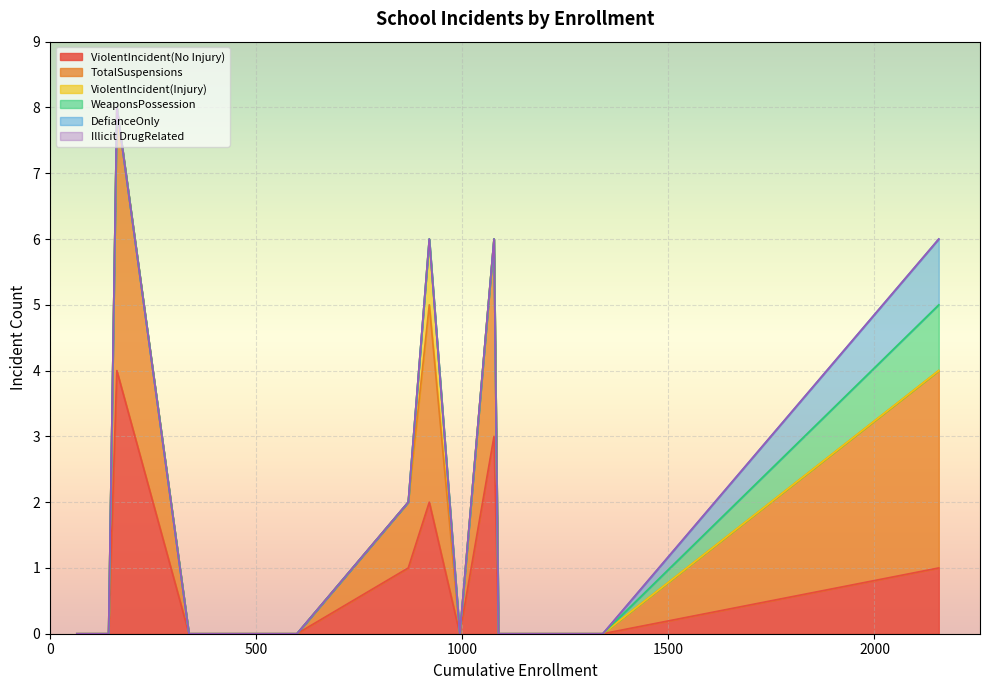

Which series has the largest total across all categories?

TotalSuspensions